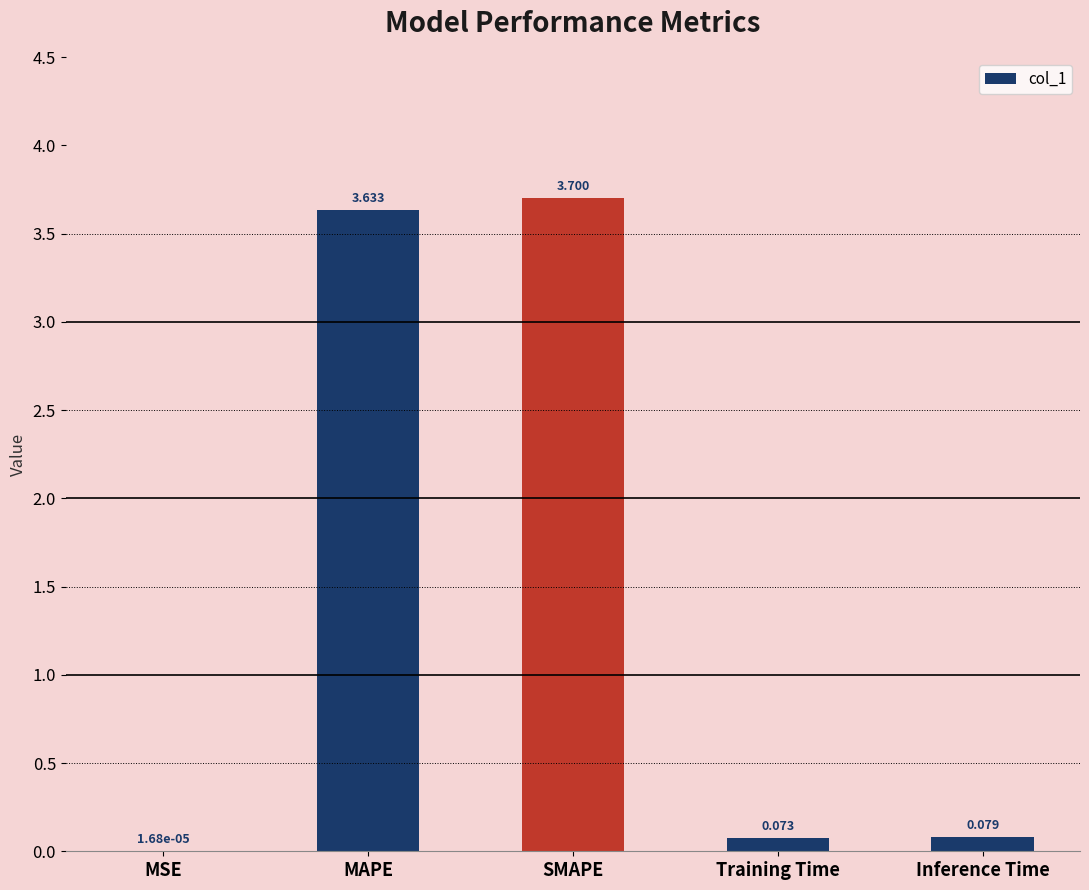

Where is the data nearest to the value 1?

Inference Time